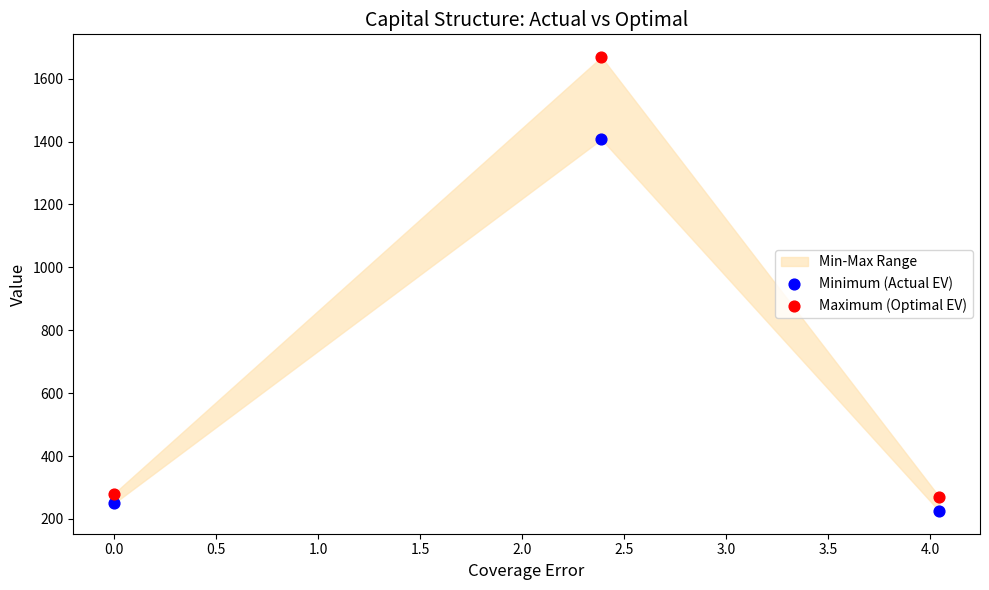

Across all series, what Y value is closest to 946?

1407.2